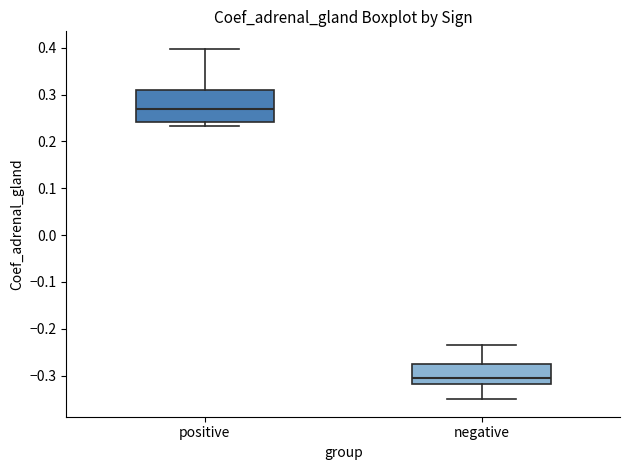

Comparing the boxes themselves (not the whiskers), which one is the tallest?

positive